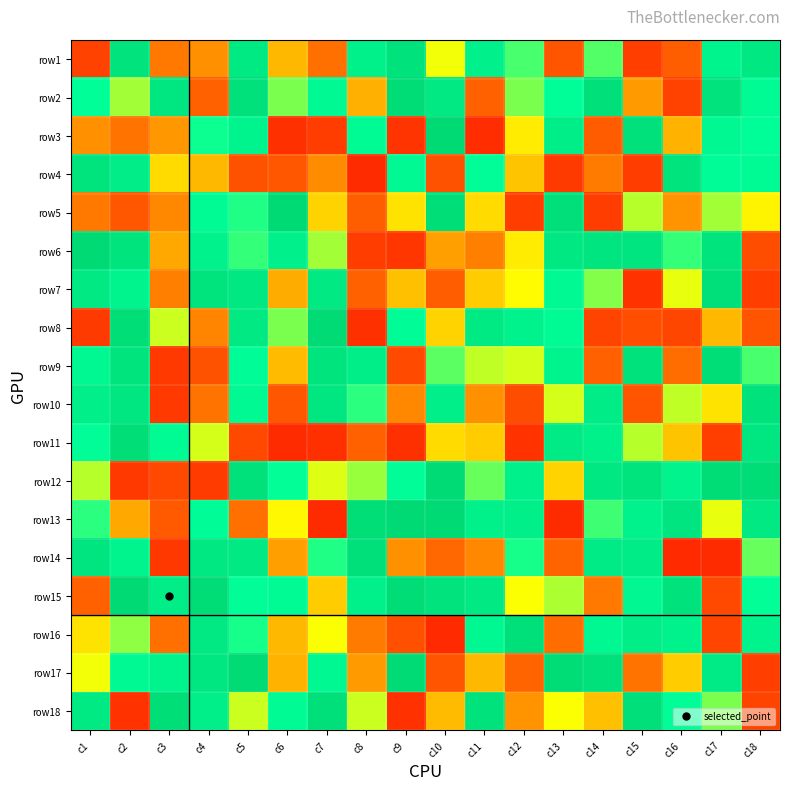

At how many categories does at least one series exceed -1?

18